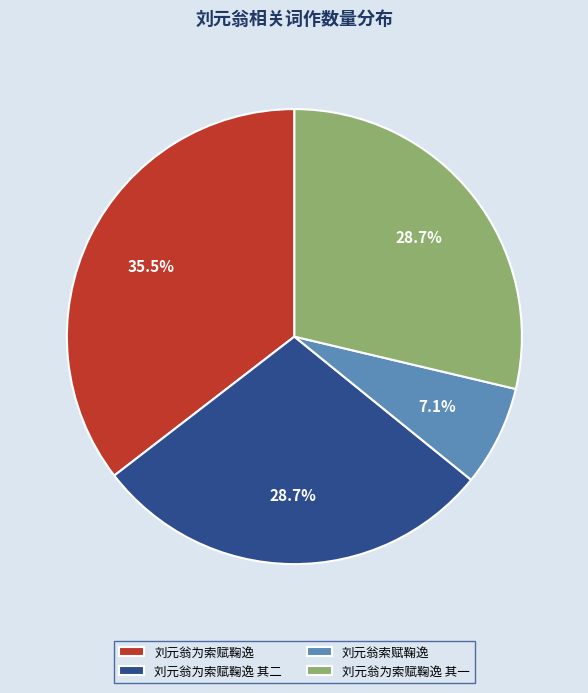

The 刘元翁为索赋鞠逸 slice represents 25% of the pie. True or false?

False